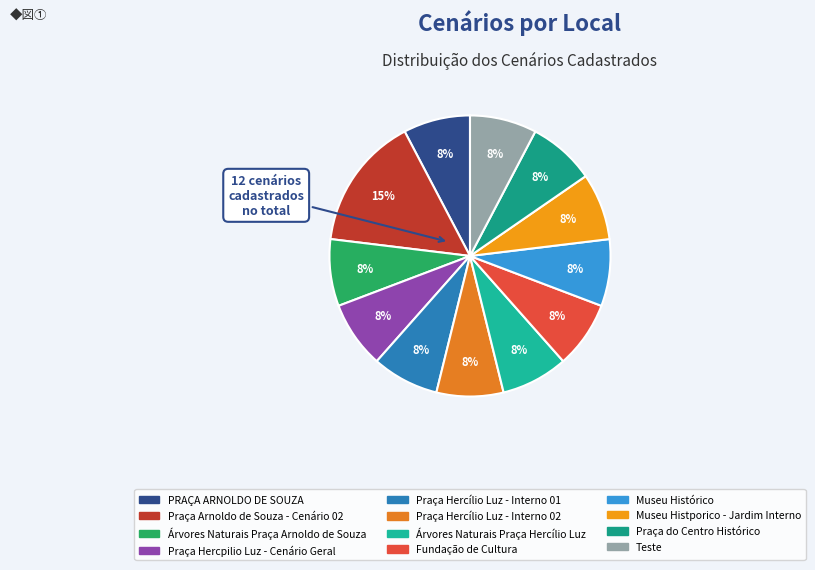

True or false: Praça Hercpilio Luz - Cenário Geral accounts for 14% of the total.

False